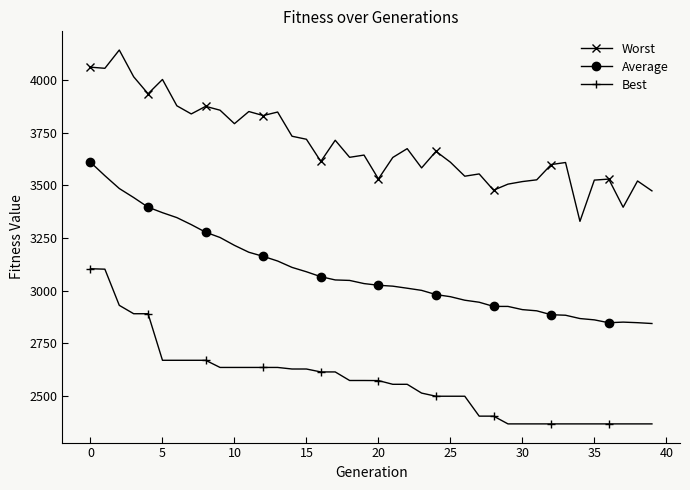

True or false: Best and Average intersect in this chart.

False